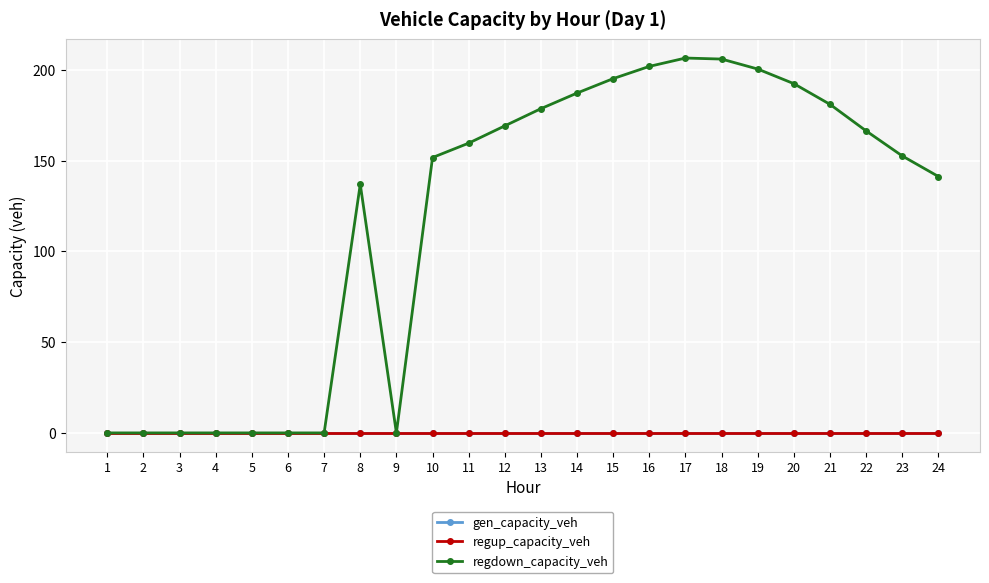

Is this an area chart (filled region under the line)?

No